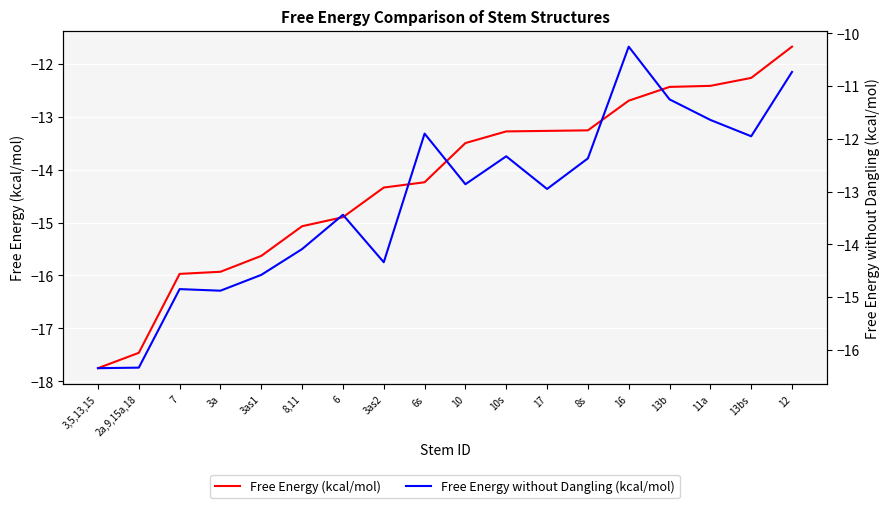

At which category is the sum across all series the highest?

12